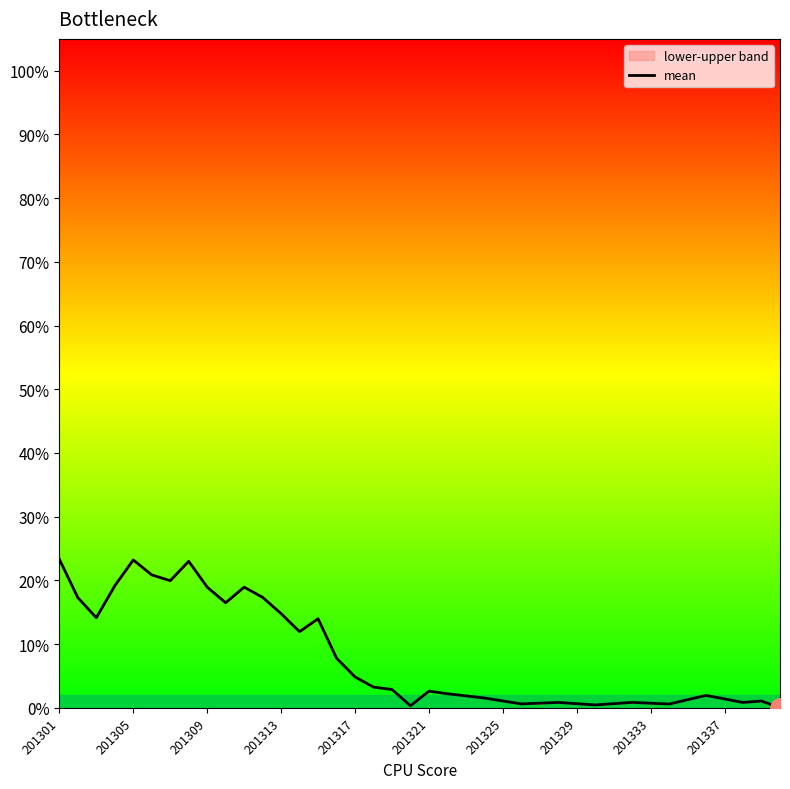

How many data points does each series have?

40